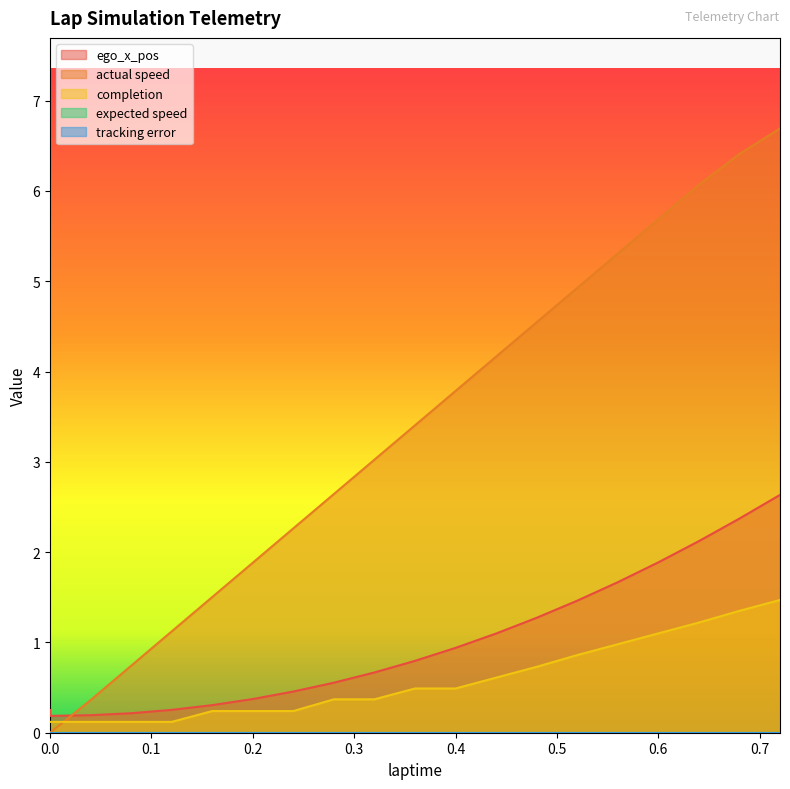

What value does the completion series have at 0.2?

0.2